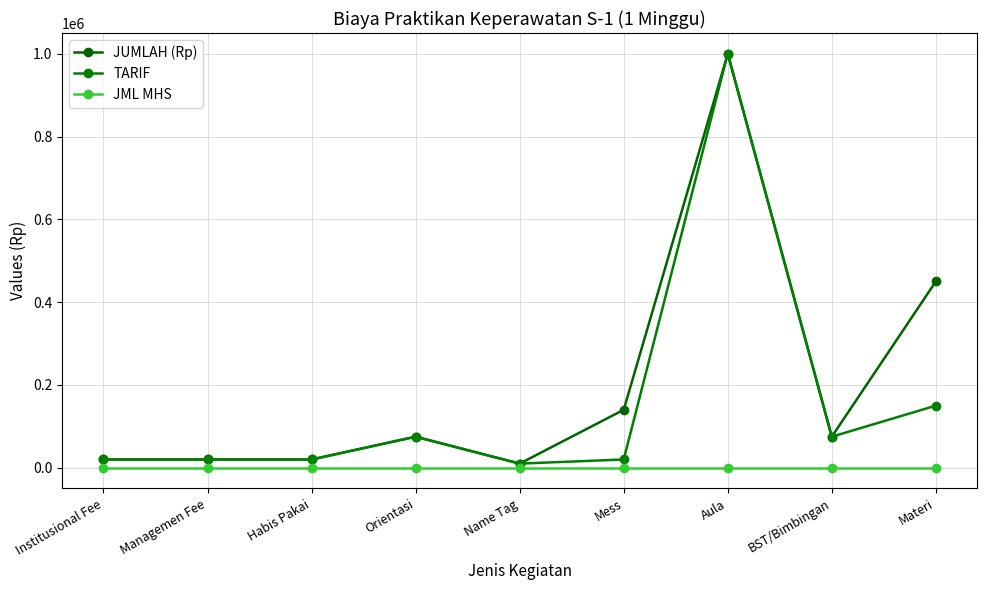

Does the chart have visible grid lines?

Yes